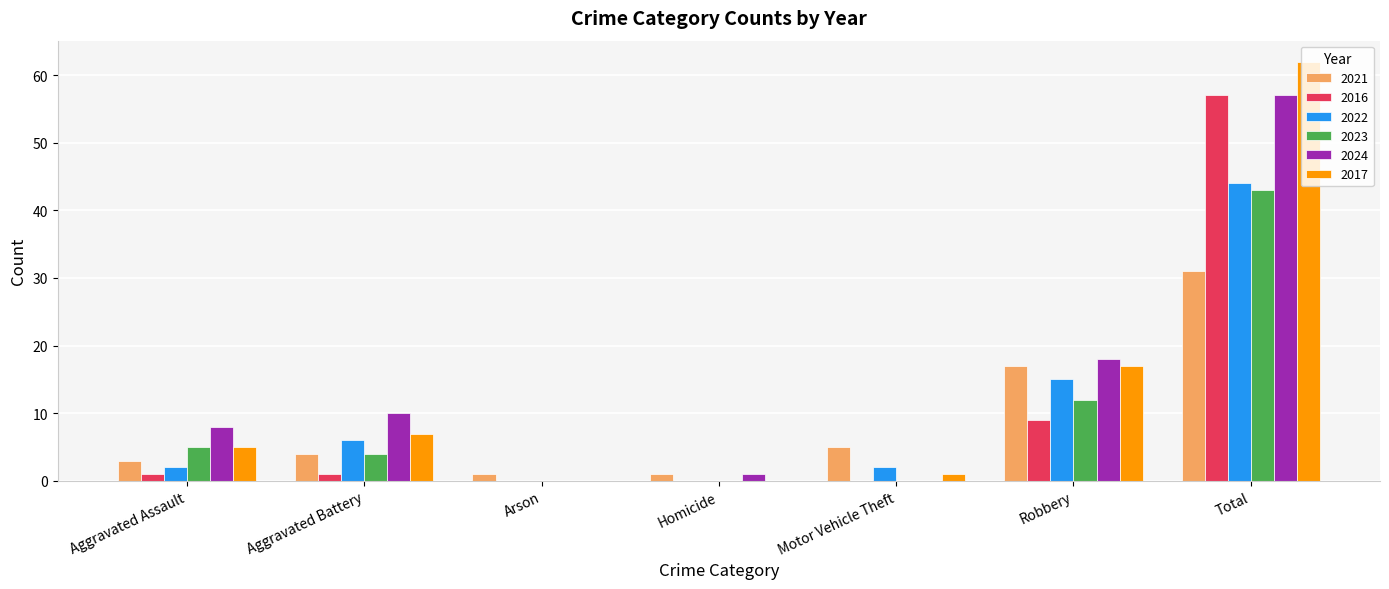

Where is 2023 nearest to the value 21?

Robbery